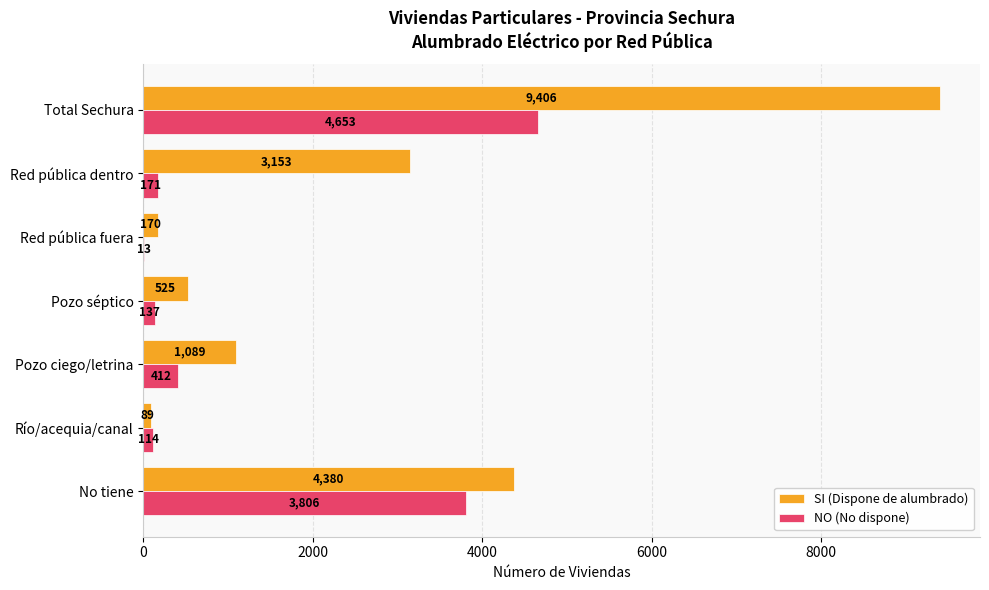

Which series changed the most between Pozo ciego/letrina and No tiene?

NO (No dispone)